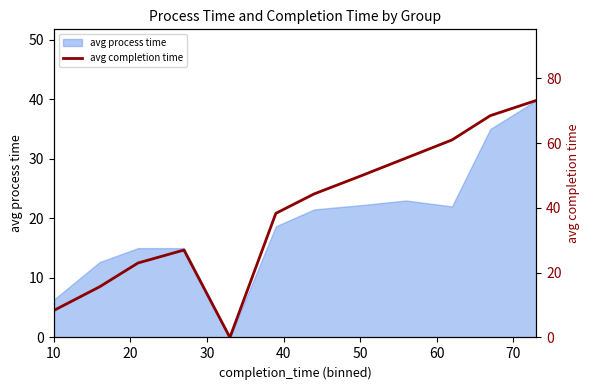

The avg process time series shows 22.2 at 50. True or false?

True